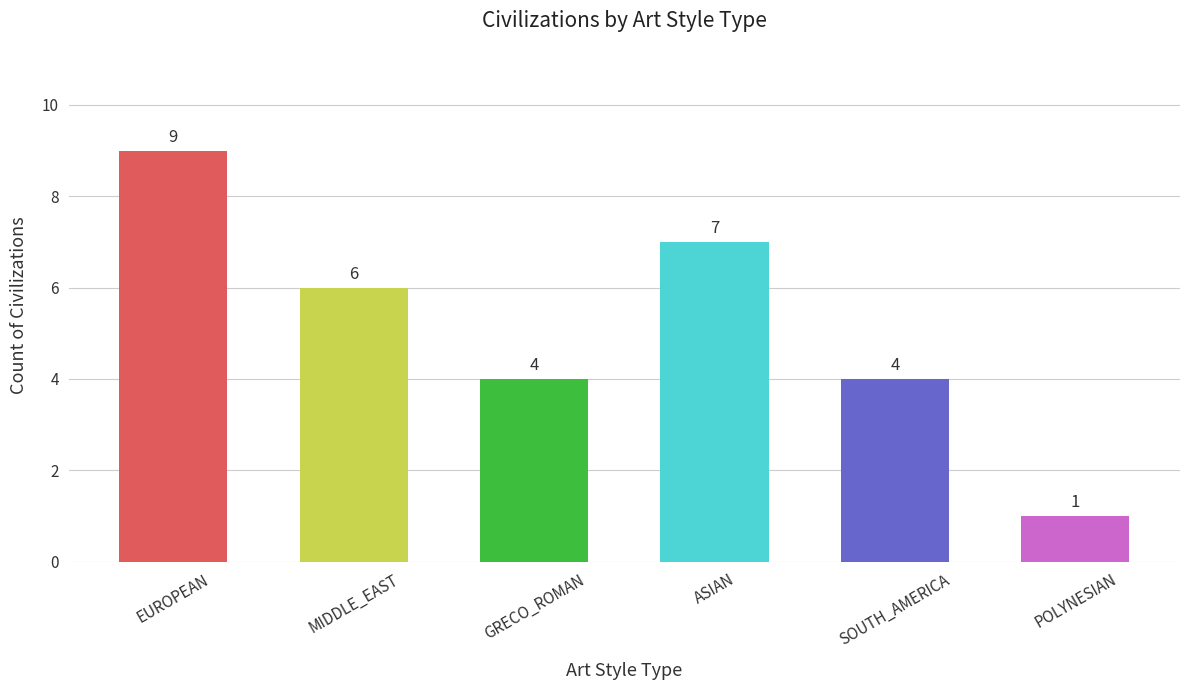

Count the values in the range 4 to 7.

4